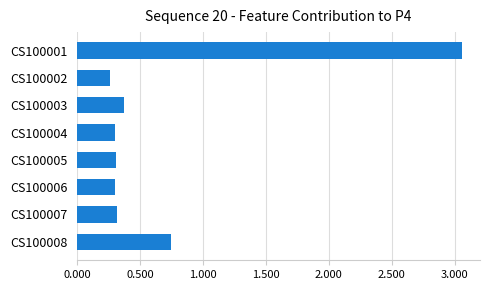

Are the bars horizontal?

Yes